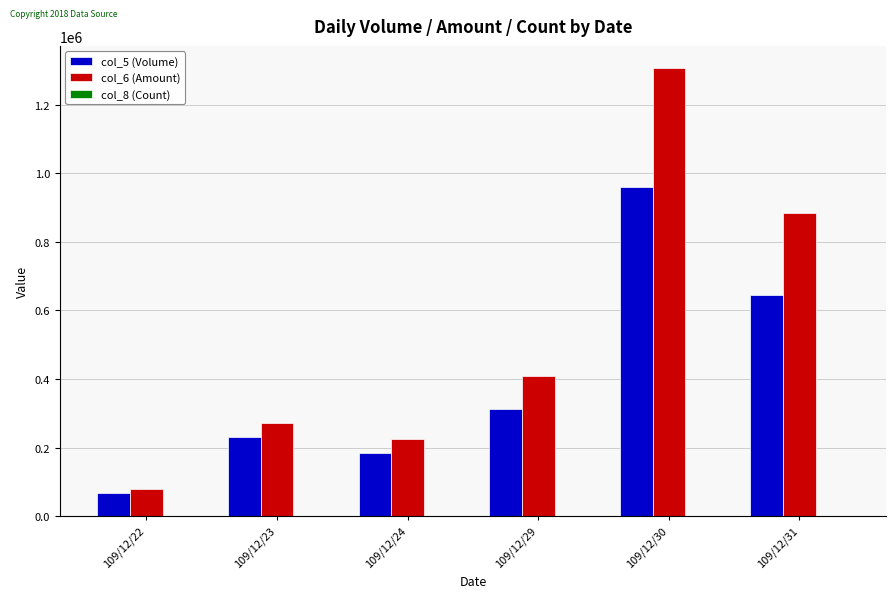

Which series has the largest total across all categories?

col_6 (Amount)